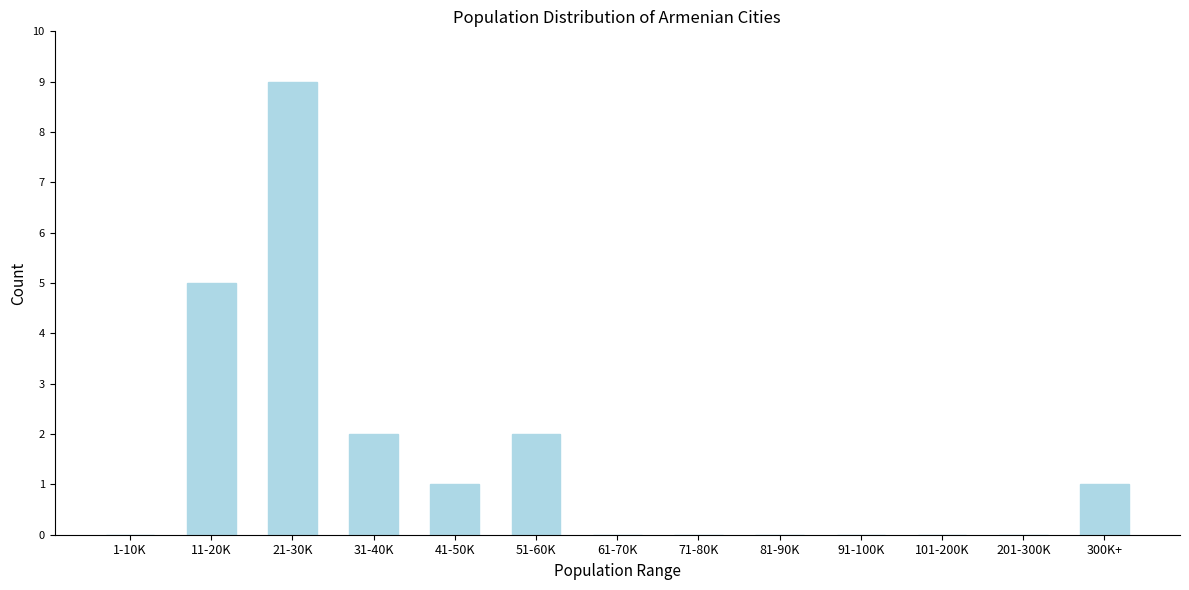

Reading left to right, what are all the values shown in this chart?

1-10K=0	11-20K=5	21-30K=9	31-40K=2	41-50K=1	51-60K=2	61-70K=0	71-80K=0	81-90K=0	91-100K=0	101-200K=0	201-300K=0	300K+=1